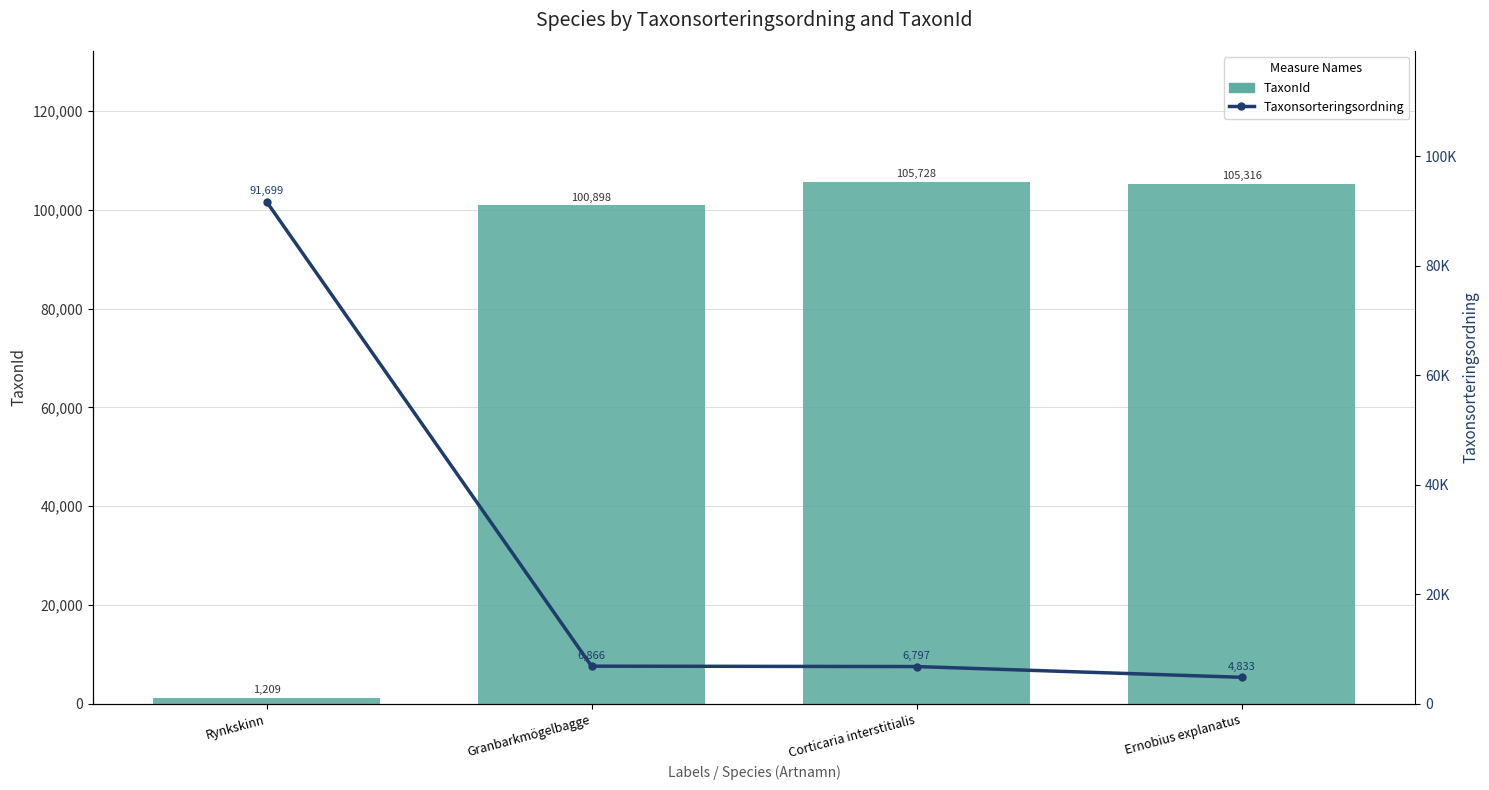

How many distinct data groups are displayed?

2